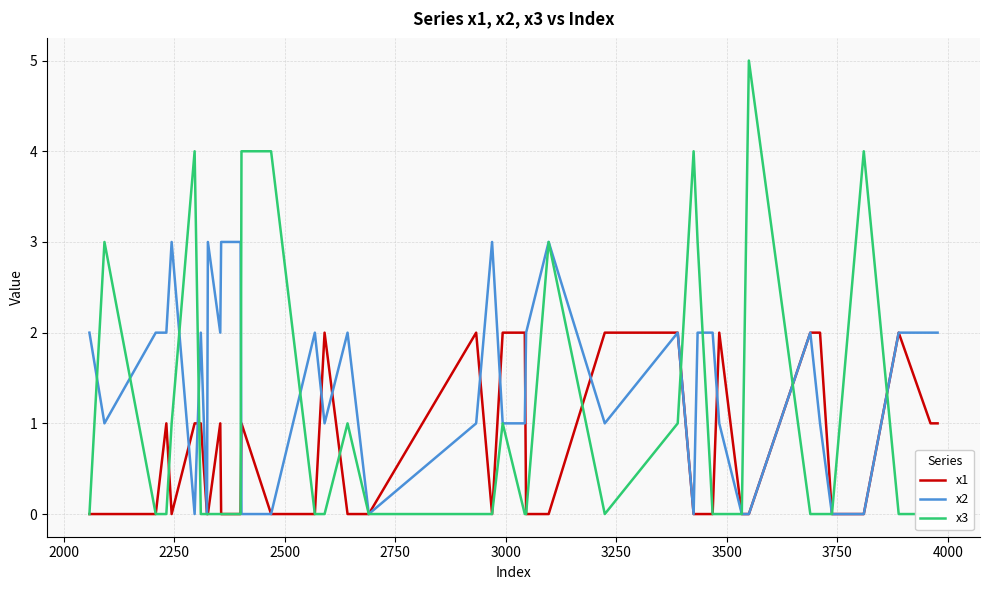

Rank the series by their average value, from lowest to highest.

x1, x3, x2